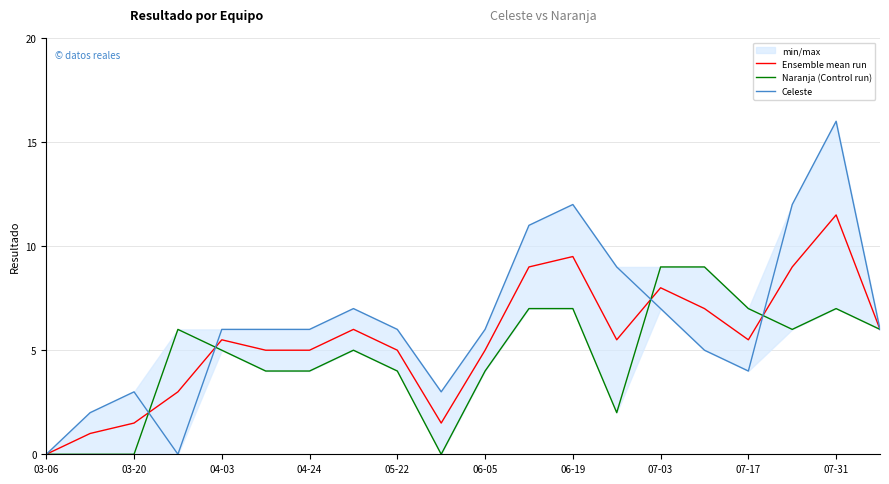

The value of Ensemble mean run at 03-06 is 0.0. True or false?

True